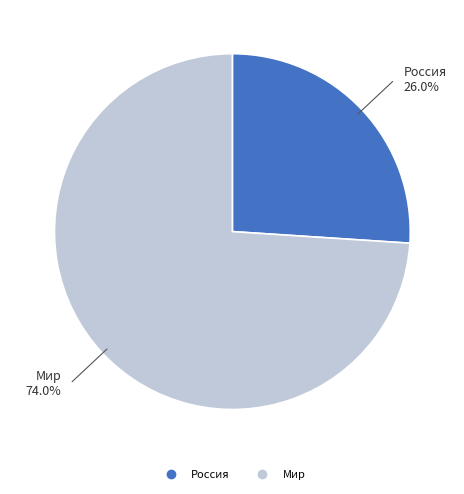

What percentage is the Мир slice, to the nearest percent?

74%